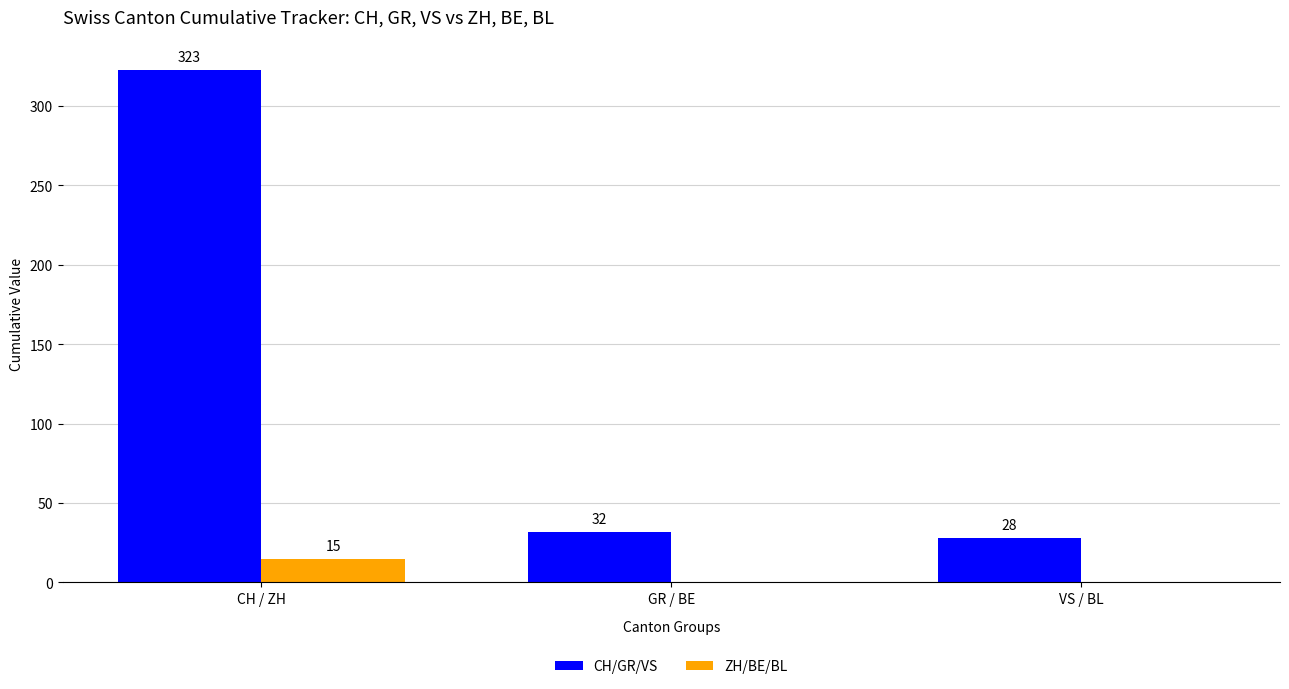

Reading left to right, transcribe all the data shown in this chart.

CH/GR/VS: CH / ZH=323	GR / BE=32	VS / BL=28
ZH/BE/BL: CH / ZH=15	GR / BE=0	VS / BL=0